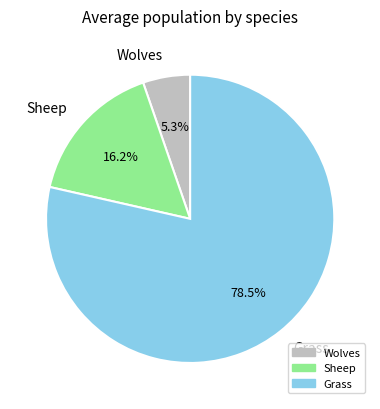

Rank the categories by value from highest to lowest.

Grass, Sheep, Wolves